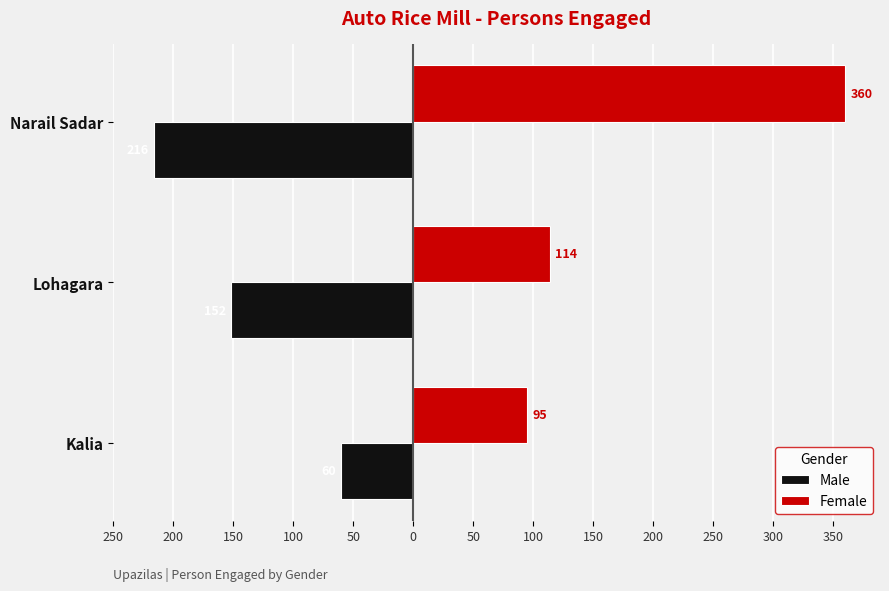

Which series has the largest total across all categories?

Female